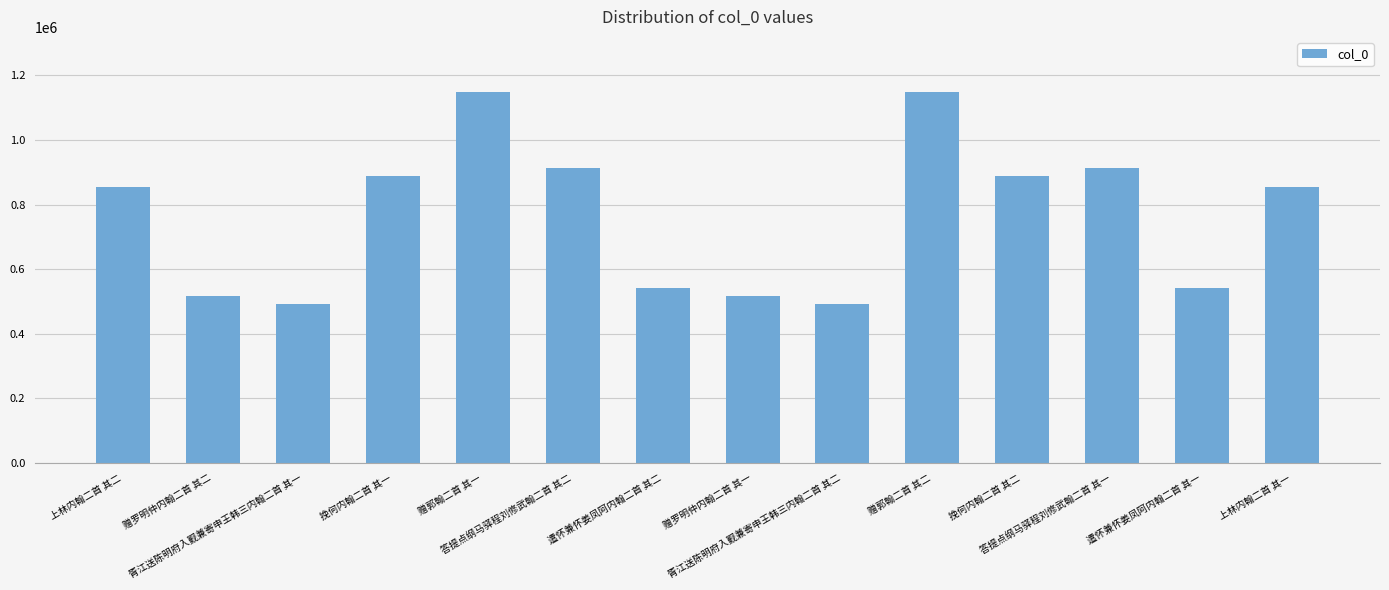

What is the average value?

764628